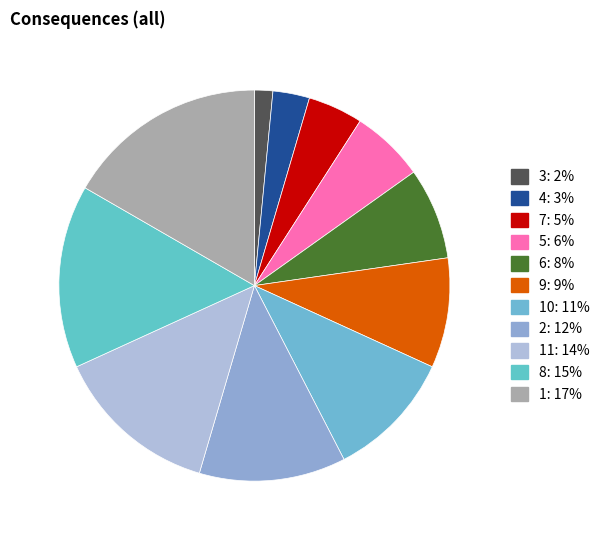

Is there a majority slice in this chart?

No